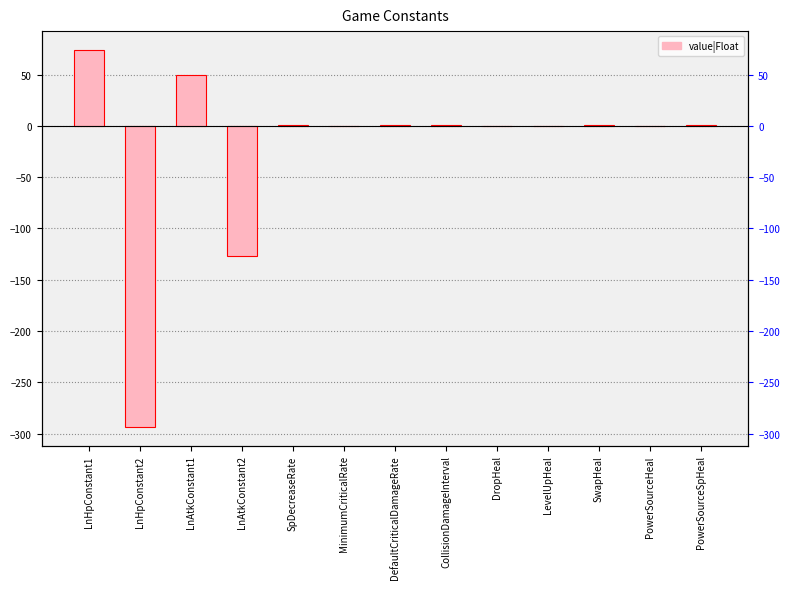

At which label is the value closest to -109?

LnAtkConstant2